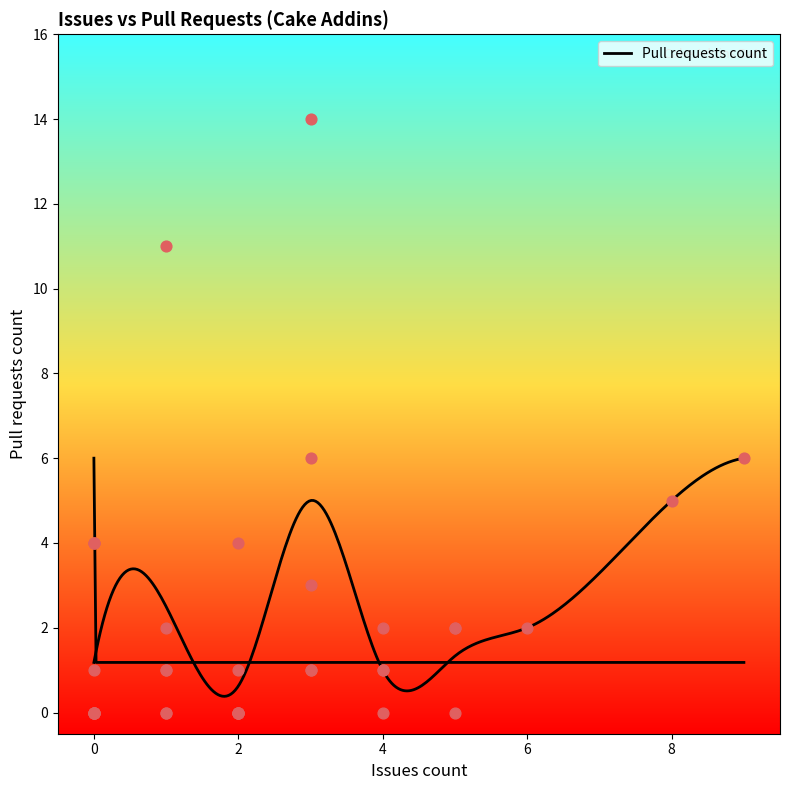

Which has a higher value, 1 or 0?

1